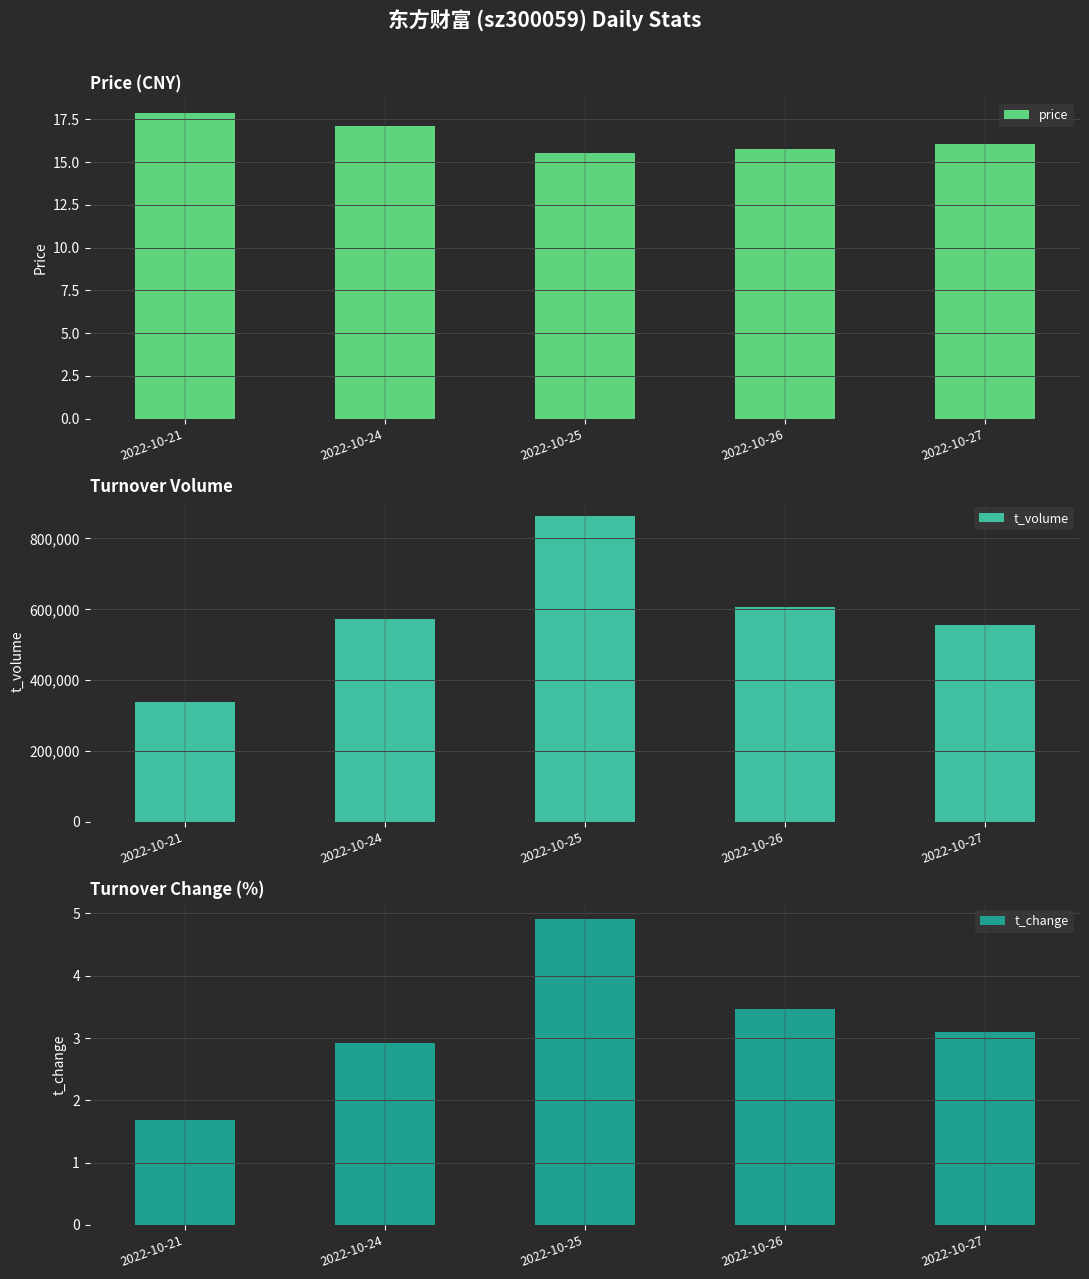

At which category is the sum across all series the highest?

2022-10-25